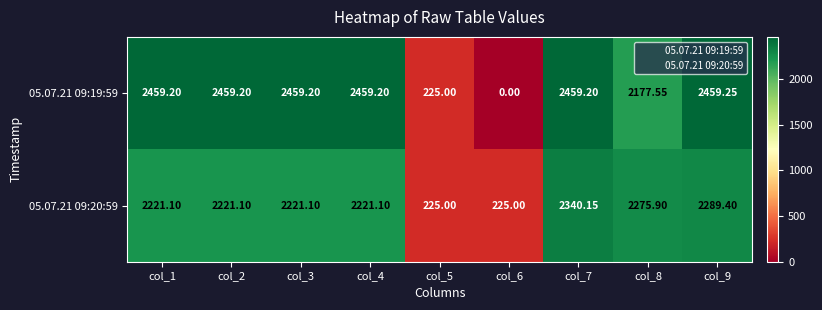

Is the value of 05.07.21 09:20:59 at col_7 greater than the value of 05.07.21 09:19:59 at col_8?

Yes